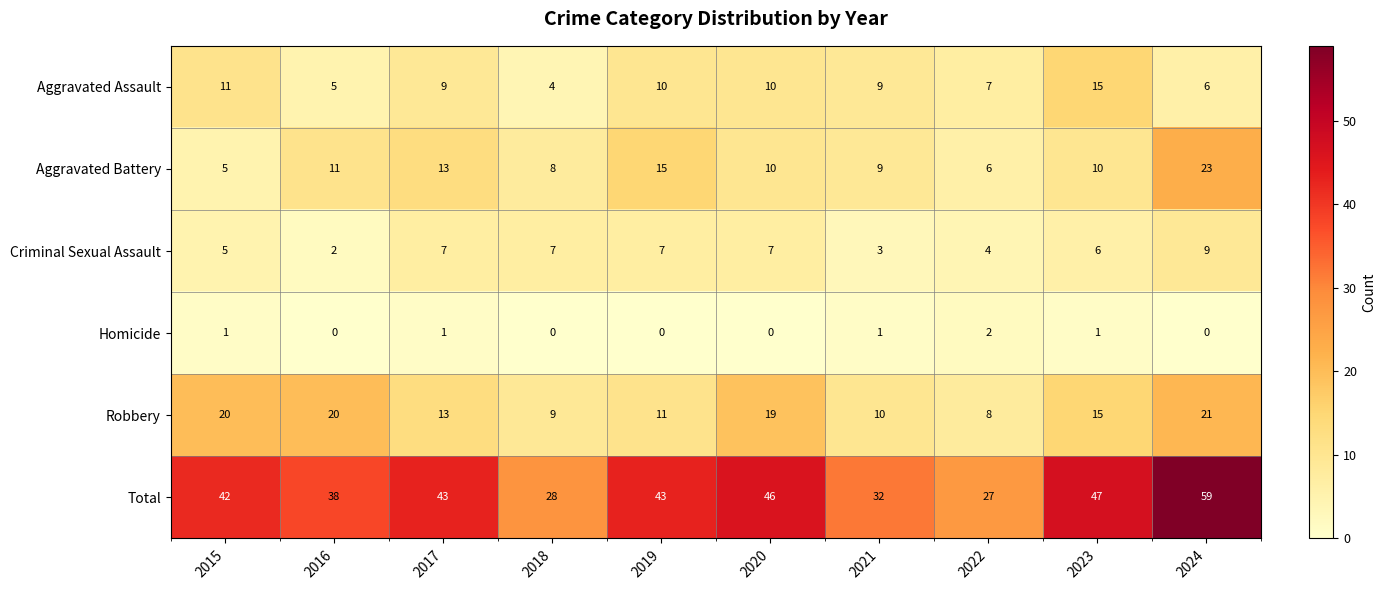

Rank the series by their maximum value, from lowest to highest.

Homicide, Criminal Sexual Assault, Aggravated Assault, Robbery, Aggravated Battery, Total